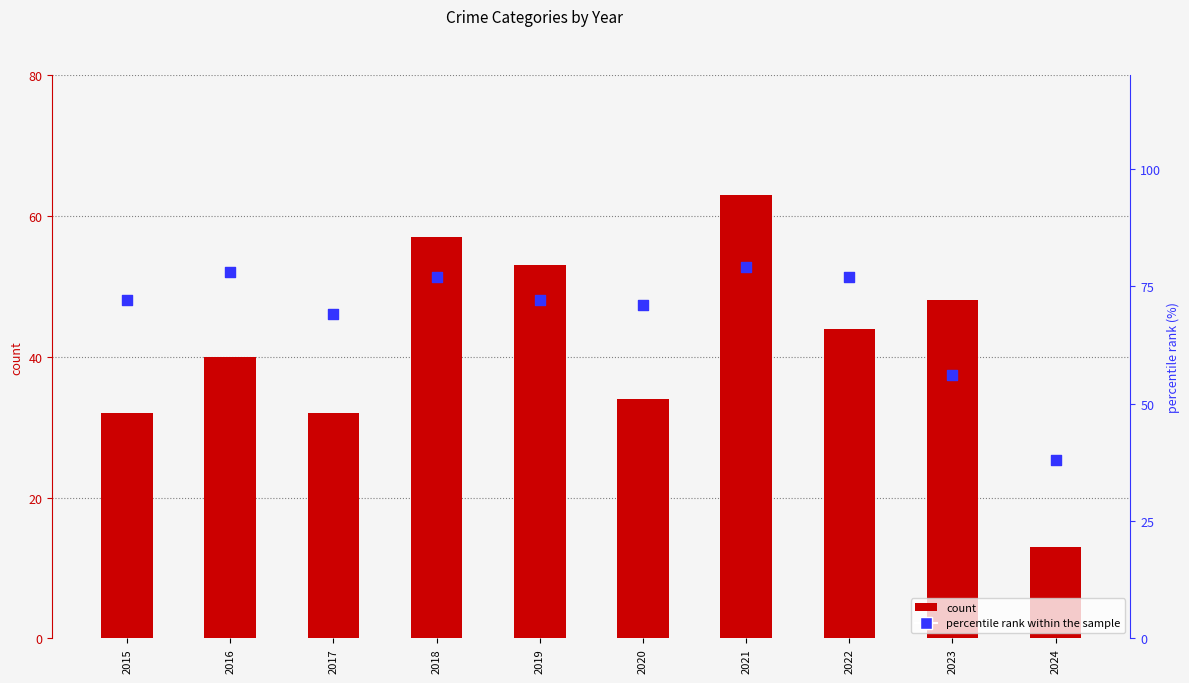

Which series reaches the minimum Y coordinate?

count